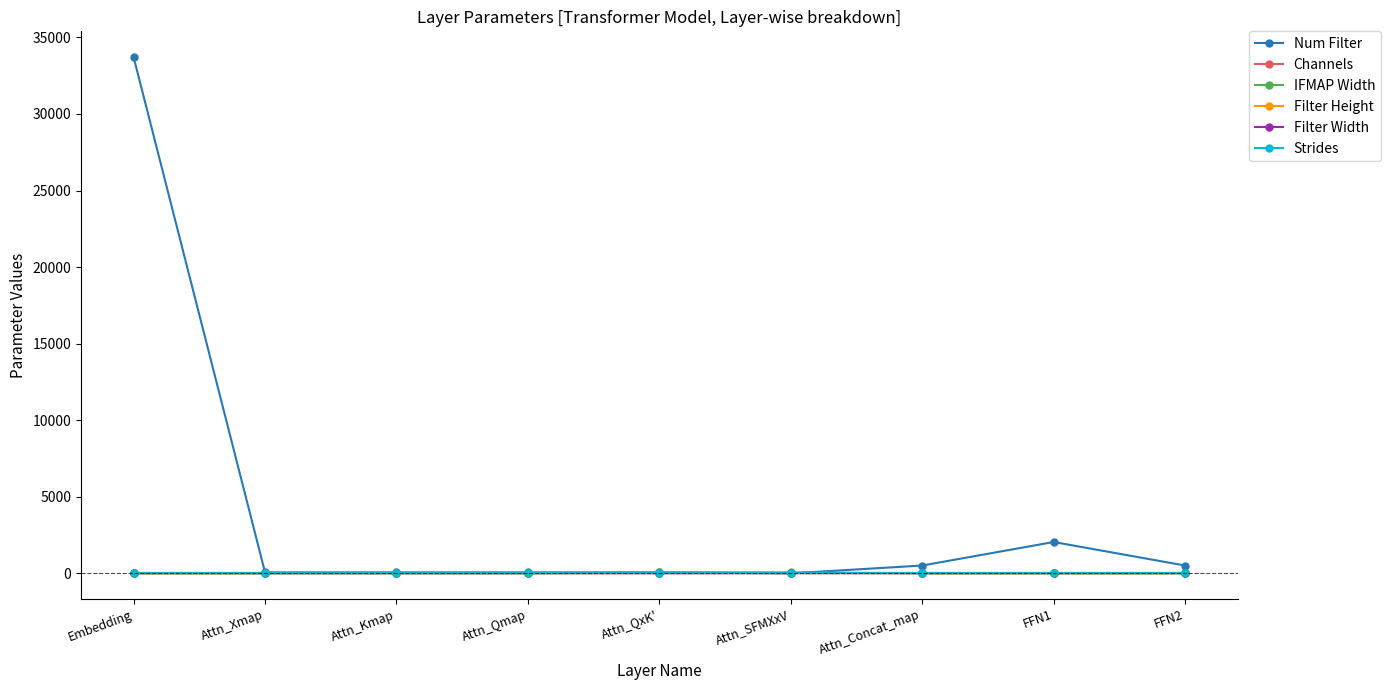

Is it true that Strides equals 1 at FFN2?

True